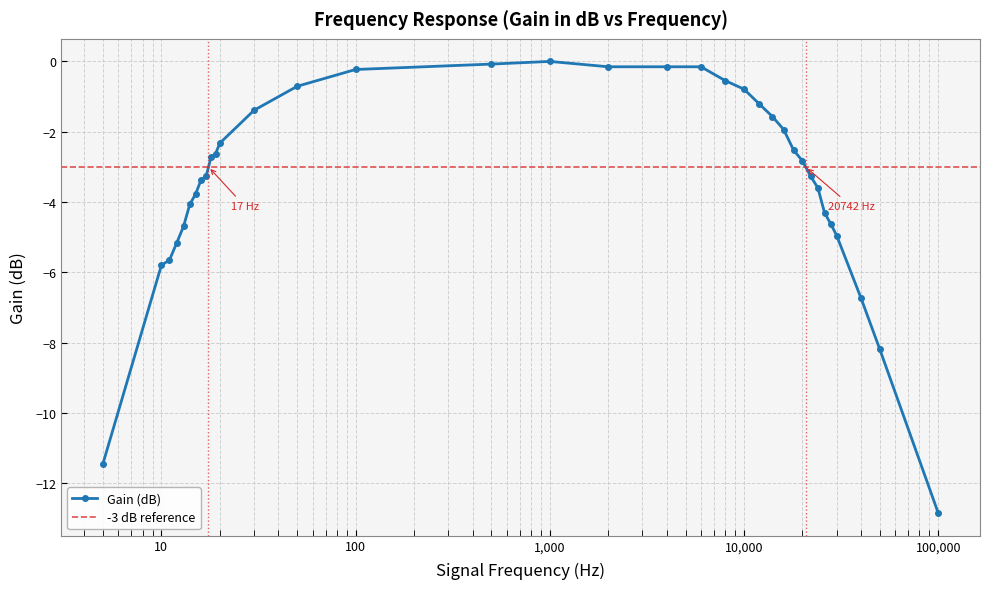

True or false: the data has more than 2 interior local peaks.

False